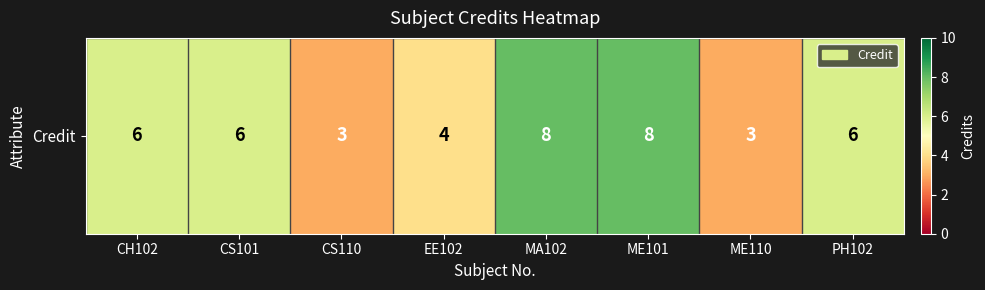

What is the sum of the values at CS101 and CH102?

12